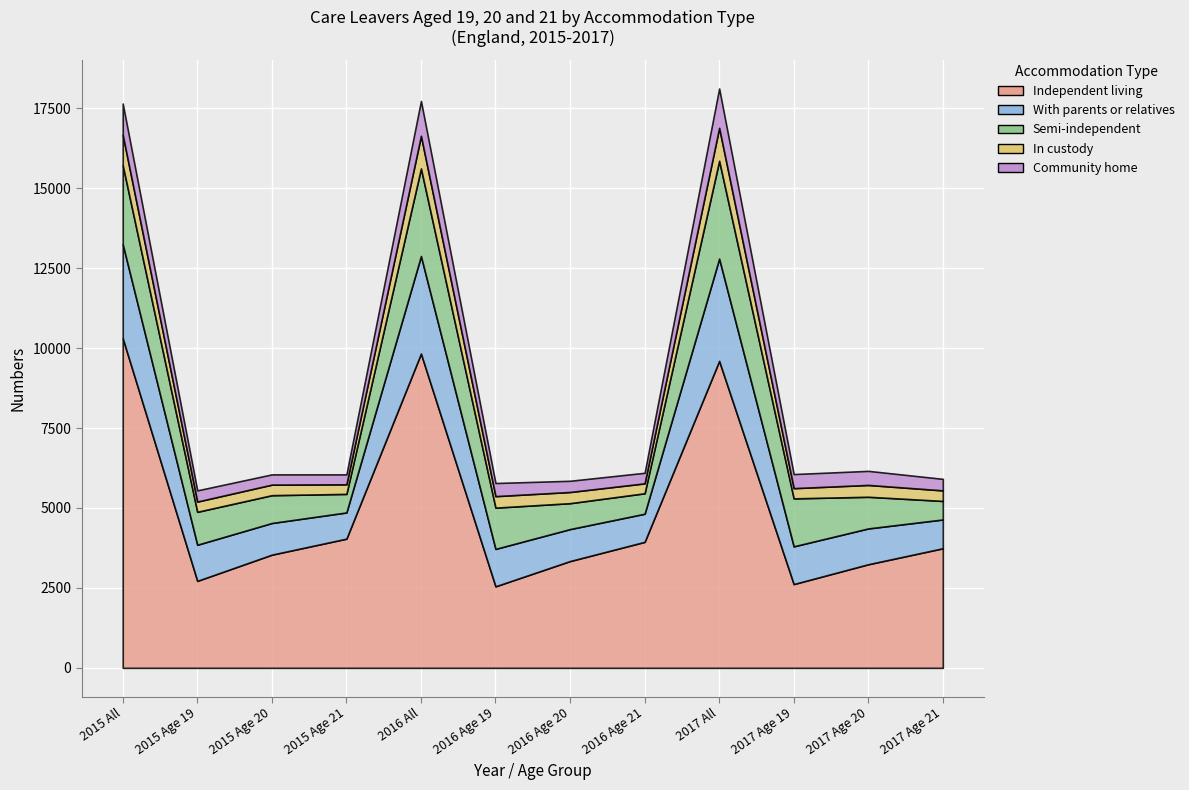

What is the label of the 11th point from the right?

2015 Age 19